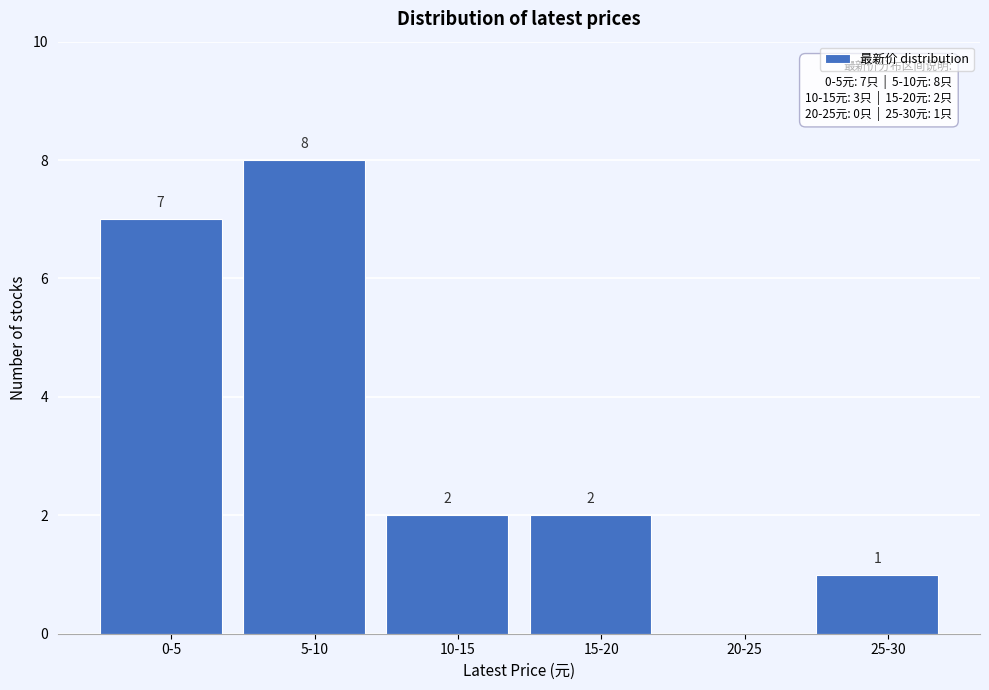

Reading right to left, list all the values displayed in this chart.

25-30=1	20-25=0	15-20=2	10-15=2	5-10=8	0-5=7